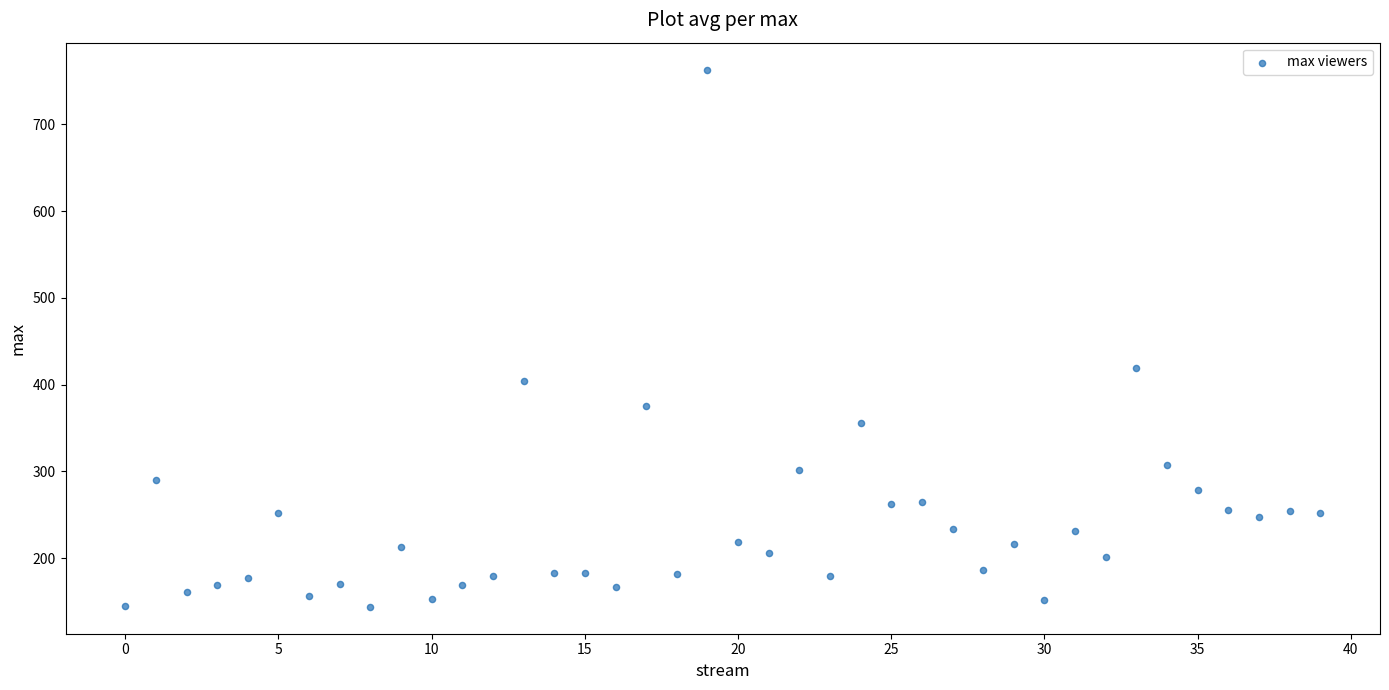

What is the range of Y values (max minus min)?

619